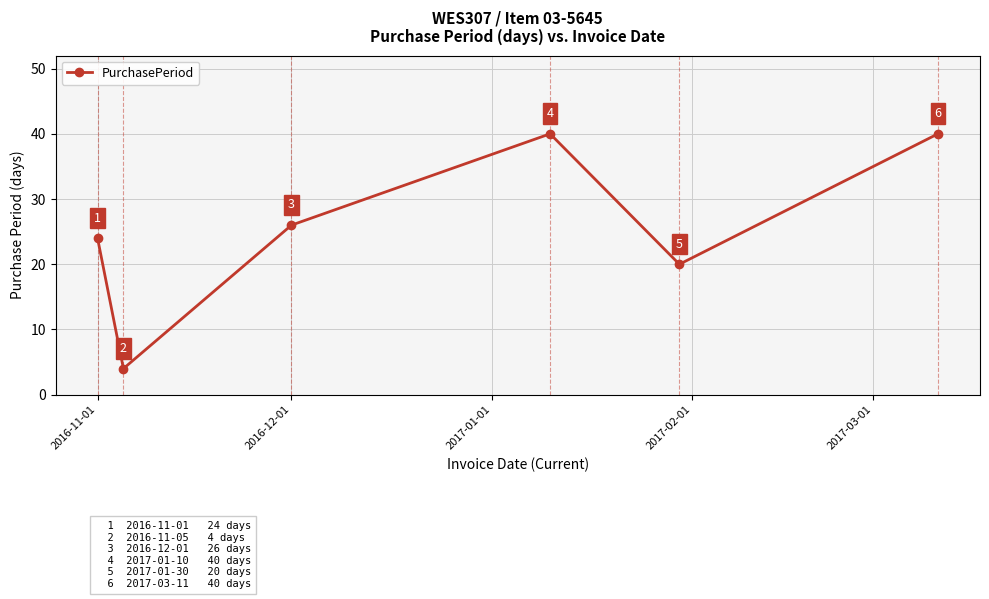

Reading right to left, extract all data points from this chart.

40	20	40	26	4	24